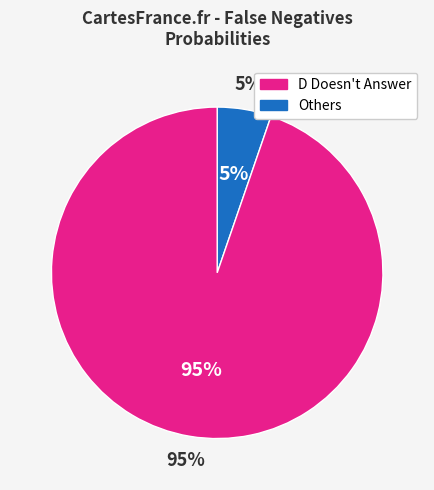

Is it true that P Abandons is 11% of the pie?

False